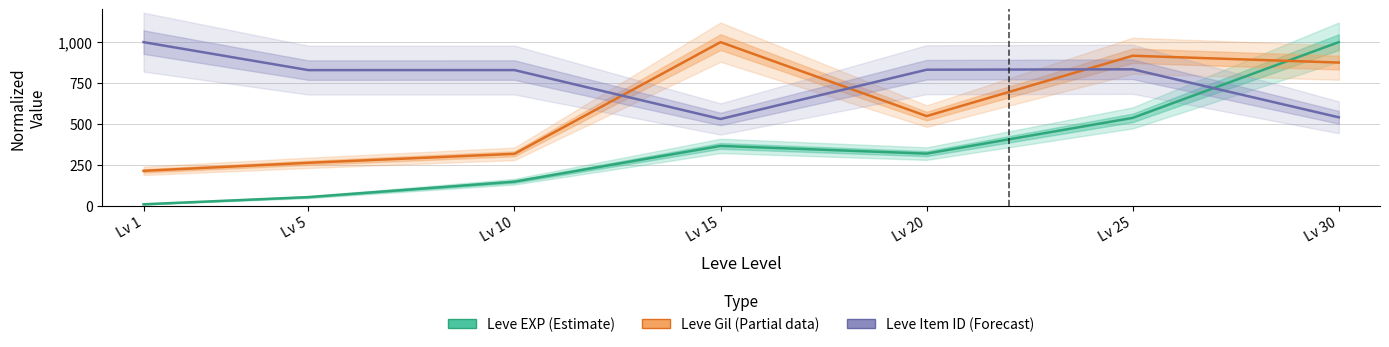

Which category has the lowest value in the Leve Item ID (Forecast) series?

Lv 15